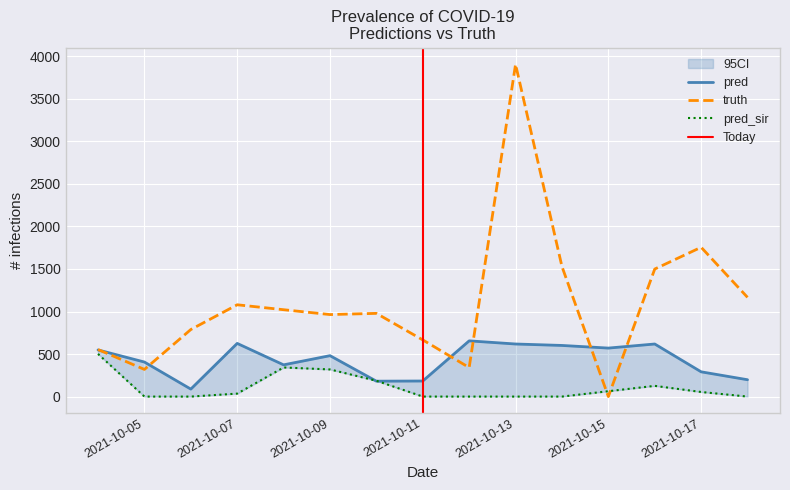

At which label is truth closest to 1952?

2021-10-17